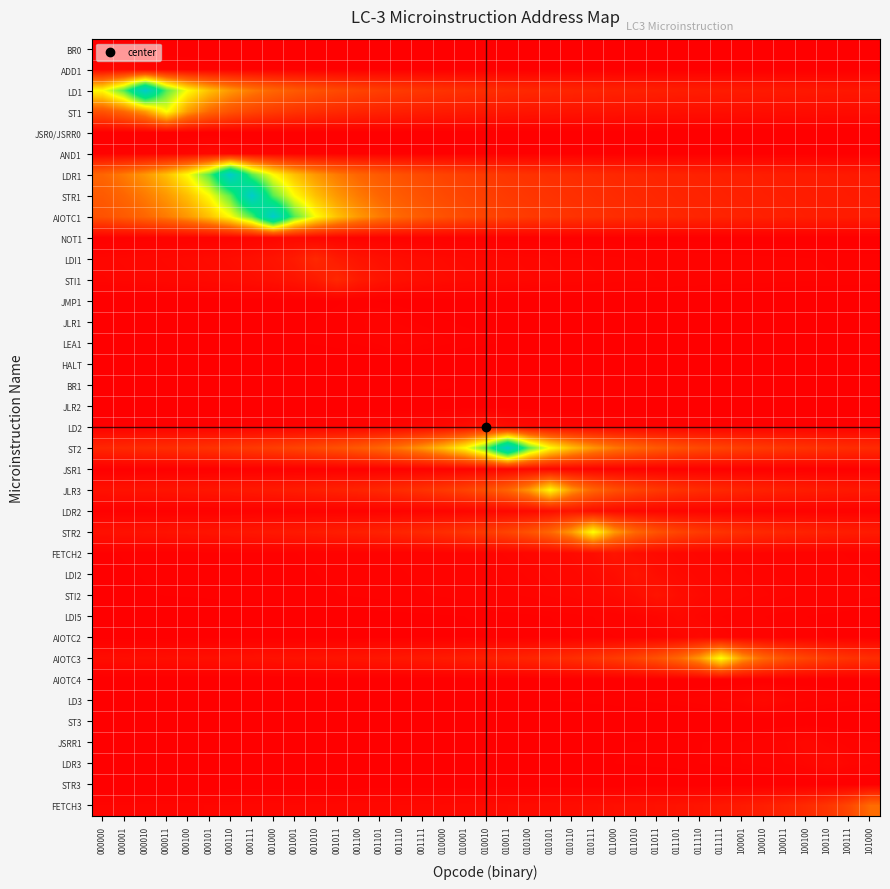

Reading right to left, list all the values displayed in this chart.

BR0: 101000=0.0	100111=0.0	100110=0.0	100100=0.0	100011=0.0	100010=0.0	100001=0.0	011111=0.0	011110=0.0	011101=0.0	011011=0.0	011010=0.0	011000=0.0	010111=0.0	010110=0.0	010101=0.0	010100=0.0	010011=0.0	010010=0.0	010001=0.0	010000=0.0	001111=0.0	001110=0.0	001101=0.0	001100=0.0	001011=0.0	001010=0.0	001001=0.0	001000=0.0	000111=0.0	000110=0.0	000101=0.0	000100=0.0	000011=0.0	000010=0.0	000001=0.0	000000=0.0
ADD1: 101000=0.0	100111=0.0	100110=0.0	100100=0.0	100011=0.0	100010=0.0	100001=0.0	011111=0.0	011110=0.0	011101=0.0	011011=0.0	011010=0.0	011000=0.0	010111=0.0	010110=0.0	010101=0.0	010100=0.0	010011=0.0	010010=0.0	010001=0.0	010000=0.0	001111=0.0	001110=0.0	001101=0.0	001100=0.0	001011=0.0	001010=0.0	001001=0.0	001000=0.0	000111=0.0	000110=0.0	000101=0.0	000100=0.0	000011=0.0	000010=0.0	000001=0.0	000000=0.0
LD1: 101000=0.1	100111=0.1	100110=0.1	100100=0.1	100011=0.1	100010=0.1	100001=0.1	011111=0.1	011110=0.1	011101=0.1	011011=0.1	011010=0.1	011000=0.1	010111=0.1	010110=0.1	010101=0.1	010100=0.1	010011=0.1	010010=0.1	010001=0.1	010000=0.1	001111=0.1	001110=0.1	001101=0.2	001100=0.2	001011=0.2	001010=0.2	001001=0.2	001000=0.2	000111=0.3	000110=0.3	000101=0.4	000100=0.5	000011=0.7	000010=1.0	000001=0.7	000000=0.5
ST1: 101000=0.0	100111=0.0	100110=0.0	100100=0.0	100011=0.0	100010=0.0	100001=0.0	011111=0.0	011110=0.0	011101=0.0	011011=0.0	011010=0.0	011000=0.0	010111=0.0	010110=0.0	010101=0.1	010100=0.1	010011=0.1	010010=0.1	010001=0.1	010000=0.1	001111=0.1	001110=0.1	001101=0.1	001100=0.1	001011=0.1	001010=0.1	001001=0.1	001000=0.1	000111=0.2	000110=0.2	000101=0.3	000100=0.3	000011=0.5	000010=0.3	000001=0.3	000000=0.2
JSR0/JSRR0: 101000=0.0	100111=0.0	100110=0.0	100100=0.0	100011=0.0	100010=0.0	100001=0.0	011111=0.0	011110=0.0	011101=0.0	011011=0.0	011010=0.0	011000=0.0	010111=0.0	010110=0.0	010101=0.0	010100=0.0	010011=0.0	010010=0.0	010001=0.0	010000=0.0	001111=0.0	001110=0.0	001101=0.0	001100=0.0	001011=0.0	001010=0.0	001001=0.0	001000=0.0	000111=0.0	000110=0.0	000101=0.0	000100=0.0	000011=0.0	000010=0.0	000001=0.0	000000=0.0
AND1: 101000=0.0	100111=0.0	100110=0.0	100100=0.0	100011=0.0	100010=0.0	100001=0.0	011111=0.0	011110=0.0	011101=0.0	011011=0.0	011010=0.0	011000=0.0	010111=0.0	010110=0.0	010101=0.0	010100=0.0	010011=0.0	010010=0.0	010001=0.0	010000=0.0	001111=0.0	001110=0.0	001101=0.0	001100=0.0	001011=0.0	001010=0.0	001001=0.0	001000=0.0	000111=0.0	000110=0.0	000101=0.0	000100=0.0	000011=0.0	000010=0.0	000001=0.0	000000=0.0
LDR1: 101000=0.1	100111=0.1	100110=0.1	100100=0.1	100011=0.1	100010=0.1	100001=0.1	011111=0.1	011110=0.1	011101=0.1	011011=0.1	011010=0.1	011000=0.1	010111=0.1	010110=0.1	010101=0.1	010100=0.1	010011=0.1	010010=0.1	010001=0.2	010000=0.2	001111=0.2	001110=0.2	001101=0.2	001100=0.2	001011=0.3	001010=0.3	001001=0.4	001000=0.5	000111=0.7	000110=1.0	000101=0.7	000100=0.5	000011=0.4	000010=0.3	000001=0.3	000000=0.2
STR1: 101000=0.1	100111=0.1	100110=0.1	100100=0.1	100011=0.1	100010=0.1	100001=0.1	011111=0.1	011110=0.1	011101=0.1	011011=0.1	011010=0.1	011000=0.1	010111=0.1	010110=0.1	010101=0.1	010100=0.1	010011=0.1	010010=0.2	010001=0.2	010000=0.2	001111=0.2	001110=0.2	001101=0.2	001100=0.3	001011=0.3	001010=0.4	001001=0.5	001000=0.7	000111=1.0	000110=0.7	000101=0.5	000100=0.4	000011=0.3	000010=0.3	000001=0.2	000000=0.2
AIOTC1: 101000=0.1	100111=0.1	100110=0.1	100100=0.1	100011=0.1	100010=0.1	100001=0.1	011111=0.1	011110=0.1	011101=0.1	011011=0.1	011010=0.1	011000=0.1	010111=0.1	010110=0.1	010101=0.1	010100=0.1	010011=0.2	010010=0.2	010001=0.2	010000=0.2	001111=0.2	001110=0.2	001101=0.3	001100=0.3	001011=0.4	001010=0.5	001001=0.7	001000=1.0	000111=0.7	000110=0.5	000101=0.4	000100=0.3	000011=0.3	000010=0.2	000001=0.2	000000=0.2
NOT1: 101000=0.0	100111=0.0	100110=0.0	100100=0.0	100011=0.0	100010=0.0	100001=0.0	011111=0.0	011110=0.0	011101=0.0	011011=0.0	011010=0.0	011000=0.0	010111=0.0	010110=0.0	010101=0.0	010100=0.0	010011=0.0	010010=0.0	010001=0.0	010000=0.0	001111=0.0	001110=0.0	001101=0.0	001100=0.0	001011=0.0	001010=0.0	001001=0.0	001000=0.0	000111=0.0	000110=0.0	000101=0.0	000100=0.0	000011=0.0	000010=0.0	000001=0.0	000000=0.0
LDI1: 101000=0.0	100111=0.0	100110=0.0	100100=0.0	100011=0.0	100010=0.0	100001=0.0	011111=0.0	011110=0.0	011101=0.0	011011=0.0	011010=0.0	011000=0.0	010111=0.0	010110=0.0	010101=0.0	010100=0.0	010011=0.0	010010=0.0	010001=0.0	010000=0.0	001111=0.0	001110=0.0	001101=0.0	001100=0.0	001011=0.1	001010=0.1	001001=0.1	001000=0.0	000111=0.0	000110=0.0	000101=0.0	000100=0.0	000011=0.0	000010=0.0	000001=0.0	000000=0.0
STI1: 101000=0.0	100111=0.0	100110=0.0	100100=0.0	100011=0.0	100010=0.0	100001=0.0	011111=0.0	011110=0.0	011101=0.0	011011=0.0	011010=0.0	011000=0.0	010111=0.0	010110=0.0	010101=0.0	010100=0.0	010011=0.0	010010=0.0	010001=0.0	010000=0.0	001111=0.0	001110=0.0	001101=0.0	001100=0.1	001011=0.1	001010=0.1	001001=0.0	001000=0.0	000111=0.0	000110=0.0	000101=0.0	000100=0.0	000011=0.0	000010=0.0	000001=0.0	000000=0.0
JMP1: 101000=0.0	100111=0.0	100110=0.0	100100=0.0	100011=0.0	100010=0.0	100001=0.0	011111=0.0	011110=0.0	011101=0.0	011011=0.0	011010=0.0	011000=0.0	010111=0.0	010110=0.0	010101=0.0	010100=0.0	010011=0.0	010010=0.0	010001=0.0	010000=0.0	001111=0.0	001110=0.0	001101=0.0	001100=0.0	001011=0.0	001010=0.0	001001=0.0	001000=0.0	000111=0.0	000110=0.0	000101=0.0	000100=0.0	000011=0.0	000010=0.0	000001=0.0	000000=0.0
JLR1: 101000=0.0	100111=0.0	100110=0.0	100100=0.0	100011=0.0	100010=0.0	100001=0.0	011111=0.0	011110=0.0	011101=0.0	011011=0.0	011010=0.0	011000=0.0	010111=0.0	010110=0.0	010101=0.0	010100=0.0	010011=0.0	010010=0.0	010001=0.0	010000=0.0	001111=0.0	001110=0.0	001101=0.0	001100=0.0	001011=0.0	001010=0.0	001001=0.0	001000=0.0	000111=0.0	000110=0.0	000101=0.0	000100=0.0	000011=0.0	000010=0.0	000001=0.0	000000=0.0
LEA1: 101000=0.0	100111=0.0	100110=0.0	100100=0.0	100011=0.0	100010=0.0	100001=0.0	011111=0.0	011110=0.0	011101=0.0	011011=0.0	011010=0.0	011000=0.0	010111=0.0	010110=0.0	010101=0.0	010100=0.0	010011=0.0	010010=0.0	010001=0.0	010000=0.0	001111=0.0	001110=0.0	001101=0.0	001100=0.0	001011=0.0	001010=0.0	001001=0.0	001000=0.0	000111=0.0	000110=0.0	000101=0.0	000100=0.0	000011=0.0	000010=0.0	000001=0.0	000000=0.0
HALT: 101000=0.0	100111=0.0	100110=0.0	100100=0.0	100011=0.0	100010=0.0	100001=0.0	011111=0.0	011110=0.0	011101=0.0	011011=0.0	011010=0.0	011000=0.0	010111=0.0	010110=0.0	010101=0.0	010100=0.0	010011=0.0	010010=0.0	010001=0.0	010000=0.0	001111=0.0	001110=0.0	001101=0.0	001100=0.0	001011=0.0	001010=0.0	001001=0.0	001000=0.0	000111=0.0	000110=0.0	000101=0.0	000100=0.0	000011=0.0	000010=0.0	000001=0.0	000000=0.0
BR1: 101000=0.0	100111=0.0	100110=0.0	100100=0.0	100011=0.0	100010=0.0	100001=0.0	011111=0.0	011110=0.0	011101=0.0	011011=0.0	011010=0.0	011000=0.0	010111=0.0	010110=0.0	010101=0.0	010100=0.0	010011=0.0	010010=0.0	010001=0.0	010000=0.0	001111=0.0	001110=0.0	001101=0.0	001100=0.0	001011=0.0	001010=0.0	001001=0.0	001000=0.0	000111=0.0	000110=0.0	000101=0.0	000100=0.0	000011=0.0	000010=0.0	000001=0.0	000000=0.0
JLR2: 101000=0.0	100111=0.0	100110=0.0	100100=0.0	100011=0.0	100010=0.0	100001=0.0	011111=0.0	011110=0.0	011101=0.0	011011=0.0	011010=0.0	011000=0.0	010111=0.0	010110=0.0	010101=0.0	010100=0.0	010011=0.0	010010=0.0	010001=0.0	010000=0.0	001111=0.0	001110=0.0	001101=0.0	001100=0.0	001011=0.0	001010=0.0	001001=0.0	001000=0.0	000111=0.0	000110=0.0	000101=0.0	000100=0.0	000011=0.0	000010=0.0	000001=0.0	000000=0.0
LD2: 101000=0.0	100111=0.0	100110=0.0	100100=0.0	100011=0.0	100010=0.0	100001=0.0	011111=0.0	011110=0.0	011101=0.0	011011=0.0	011010=0.0	011000=0.0	010111=0.0	010110=0.0	010101=0.0	010100=0.0	010011=0.0	010010=0.0	010001=0.0	010000=0.0	001111=0.0	001110=0.0	001101=0.0	001100=0.0	001011=0.0	001010=0.0	001001=0.0	001000=0.0	000111=0.0	000110=0.0	000101=0.0	000100=0.0	000011=0.0	000010=0.0	000001=0.0	000000=0.0
ST2: 101000=0.1	100111=0.1	100110=0.1	100100=0.1	100011=0.1	100010=0.1	100001=0.2	011111=0.2	011110=0.2	011101=0.2	011011=0.2	011010=0.2	011000=0.3	010111=0.3	010110=0.4	010101=0.5	010100=0.7	010011=1.0	010010=0.7	010001=0.5	010000=0.4	001111=0.3	001110=0.3	001101=0.2	001100=0.2	001011=0.2	001010=0.2	001001=0.2	001000=0.2	000111=0.1	000110=0.1	000101=0.1	000100=0.1	000011=0.1	000010=0.1	000001=0.1	000000=0.1
JSR1: 101000=0.0	100111=0.0	100110=0.0	100100=0.0	100011=0.0	100010=0.0	100001=0.0	011111=0.0	011110=0.0	011101=0.0	011011=0.0	011010=0.0	011000=0.0	010111=0.0	010110=0.0	010101=0.0	010100=0.0	010011=0.0	010010=0.0	010001=0.0	010000=0.0	001111=0.0	001110=0.0	001101=0.0	001100=0.0	001011=0.0	001010=0.0	001001=0.0	001000=0.0	000111=0.0	000110=0.0	000101=0.0	000100=0.0	000011=0.0	000010=0.0	000001=0.0	000000=0.0
JLR3: 101000=0.1	100111=0.1	100110=0.1	100100=0.1	100011=0.1	100010=0.1	100001=0.1	011111=0.1	011110=0.1	011101=0.1	011011=0.1	011010=0.2	011000=0.2	010111=0.2	010110=0.3	010101=0.5	010100=0.3	010011=0.2	010010=0.2	010001=0.2	010000=0.1	001111=0.1	001110=0.1	001101=0.1	001100=0.1	001011=0.1	001010=0.1	001001=0.1	001000=0.1	000111=0.1	000110=0.1	000101=0.1	000100=0.1	000011=0.0	000010=0.0	000001=0.0	000000=0.0
LDR2: 101000=0.0	100111=0.0	100110=0.0	100100=0.0	100011=0.0	100010=0.0	100001=0.0	011111=0.0	011110=0.0	011101=0.0	011011=0.0	011010=0.0	011000=0.0	010111=0.0	010110=0.0	010101=0.0	010100=0.0	010011=0.0	010010=0.0	010001=0.0	010000=0.0	001111=0.0	001110=0.0	001101=0.0	001100=0.0	001011=0.0	001010=0.0	001001=0.0	001000=0.0	000111=0.0	000110=0.0	000101=0.0	000100=0.0	000011=0.0	000010=0.0	000001=0.0	000000=0.0
STR2: 101000=0.1	100111=0.1	100110=0.1	100100=0.1	100011=0.1	100010=0.1	100001=0.1	011111=0.1	011110=0.1	011101=0.2	011011=0.2	011010=0.3	011000=0.3	010111=0.5	010110=0.3	010101=0.3	010100=0.2	010011=0.2	010010=0.1	010001=0.1	010000=0.1	001111=0.1	001110=0.1	001101=0.1	001100=0.1	001011=0.1	001010=0.1	001001=0.1	001000=0.1	000111=0.1	000110=0.1	000101=0.1	000100=0.0	000011=0.0	000010=0.0	000001=0.0	000000=0.0
FETCH2: 101000=0.0	100111=0.0	100110=0.0	100100=0.0	100011=0.0	100010=0.0	100001=0.0	011111=0.0	011110=0.0	011101=0.0	011011=0.0	011010=0.0	011000=0.0	010111=0.0	010110=0.0	010101=0.0	010100=0.0	010011=0.0	010010=0.0	010001=0.0	010000=0.0	001111=0.0	001110=0.0	001101=0.0	001100=0.0	001011=0.0	001010=0.0	001001=0.0	001000=0.0	000111=0.0	000110=0.0	000101=0.0	000100=0.0	000011=0.0	000010=0.0	000001=0.0	000000=0.0
LDI2: 101000=0.0	100111=0.0	100110=0.0	100100=0.0	100011=0.0	100010=0.0	100001=0.0	011111=0.0	011110=0.0	011101=0.0	011011=0.0	011010=0.0	011000=0.0	010111=0.0	010110=0.0	010101=0.0	010100=0.0	010011=0.0	010010=0.0	010001=0.0	010000=0.0	001111=0.0	001110=0.0	001101=0.0	001100=0.0	001011=0.0	001010=0.0	001001=0.0	001000=0.0	000111=0.0	000110=0.0	000101=0.0	000100=0.0	000011=0.0	000010=0.0	000001=0.0	000000=0.0
STI2: 101000=0.0	100111=0.0	100110=0.0	100100=0.0	100011=0.0	100010=0.0	100001=0.0	011111=0.0	011110=0.0	011101=0.0	011011=0.0	011010=0.0	011000=0.0	010111=0.0	010110=0.0	010101=0.0	010100=0.0	010011=0.0	010010=0.0	010001=0.0	010000=0.0	001111=0.0	001110=0.0	001101=0.0	001100=0.0	001011=0.0	001010=0.0	001001=0.0	001000=0.0	000111=0.0	000110=0.0	000101=0.0	000100=0.0	000011=0.0	000010=0.0	000001=0.0	000000=0.0
LDI5: 101000=0.0	100111=0.0	100110=0.0	100100=0.0	100011=0.0	100010=0.0	100001=0.0	011111=0.0	011110=0.0	011101=0.0	011011=0.0	011010=0.0	011000=0.0	010111=0.0	010110=0.0	010101=0.0	010100=0.0	010011=0.0	010010=0.0	010001=0.0	010000=0.0	001111=0.0	001110=0.0	001101=0.0	001100=0.0	001011=0.0	001010=0.0	001001=0.0	001000=0.0	000111=0.0	000110=0.0	000101=0.0	000100=0.0	000011=0.0	000010=0.0	000001=0.0	000000=0.0
AIOTC2: 101000=0.0	100111=0.0	100110=0.0	100100=0.0	100011=0.0	100010=0.0	100001=0.0	011111=0.0	011110=0.0	011101=0.0	011011=0.0	011010=0.0	011000=0.0	010111=0.0	010110=0.0	010101=0.0	010100=0.0	010011=0.0	010010=0.0	010001=0.0	010000=0.0	001111=0.0	001110=0.0	001101=0.0	001100=0.0	001011=0.0	001010=0.0	001001=0.0	001000=0.0	000111=0.0	000110=0.0	000101=0.0	000100=0.0	000011=0.0	000010=0.0	000001=0.0	000000=0.0
AIOTC3: 101000=0.1	100111=0.1	100110=0.1	100100=0.2	100011=0.2	100010=0.3	100001=0.3	011111=0.5	011110=0.3	011101=0.3	011011=0.2	011010=0.2	011000=0.1	010111=0.1	010110=0.1	010101=0.1	010100=0.1	010011=0.1	010010=0.1	010001=0.1	010000=0.1	001111=0.1	001110=0.1	001101=0.1	001100=0.1	001011=0.1	001010=0.0	001001=0.0	001000=0.0	000111=0.0	000110=0.0	000101=0.0	000100=0.0	000011=0.0	000010=0.0	000001=0.0	000000=0.0
AIOTC4: 101000=0.0	100111=0.0	100110=0.0	100100=0.0	100011=0.0	100010=0.0	100001=0.0	011111=0.0	011110=0.0	011101=0.0	011011=0.0	011010=0.0	011000=0.0	010111=0.0	010110=0.0	010101=0.0	010100=0.0	010011=0.0	010010=0.0	010001=0.0	010000=0.0	001111=0.0	001110=0.0	001101=0.0	001100=0.0	001011=0.0	001010=0.0	001001=0.0	001000=0.0	000111=0.0	000110=0.0	000101=0.0	000100=0.0	000011=0.0	000010=0.0	000001=0.0	000000=0.0
LD3: 101000=0.0	100111=0.0	100110=0.0	100100=0.0	100011=0.0	100010=0.0	100001=0.0	011111=0.0	011110=0.0	011101=0.0	011011=0.0	011010=0.0	011000=0.0	010111=0.0	010110=0.0	010101=0.0	010100=0.0	010011=0.0	010010=0.0	010001=0.0	010000=0.0	001111=0.0	001110=0.0	001101=0.0	001100=0.0	001011=0.0	001010=0.0	001001=0.0	001000=0.0	000111=0.0	000110=0.0	000101=0.0	000100=0.0	000011=0.0	000010=0.0	000001=0.0	000000=0.0
ST3: 101000=0.0	100111=0.0	100110=0.0	100100=0.0	100011=0.0	100010=0.0	100001=0.0	011111=0.0	011110=0.0	011101=0.0	011011=0.0	011010=0.0	011000=0.0	010111=0.0	010110=0.0	010101=0.0	010100=0.0	010011=0.0	010010=0.0	010001=0.0	010000=0.0	001111=0.0	001110=0.0	001101=0.0	001100=0.0	001011=0.0	001010=0.0	001001=0.0	001000=0.0	000111=0.0	000110=0.0	000101=0.0	000100=0.0	000011=0.0	000010=0.0	000001=0.0	000000=0.0
JSRR1: 101000=0.0	100111=0.0	100110=0.0	100100=0.0	100011=0.0	100010=0.0	100001=0.0	011111=0.0	011110=0.0	011101=0.0	011011=0.0	011010=0.0	011000=0.0	010111=0.0	010110=0.0	010101=0.0	010100=0.0	010011=0.0	010010=0.0	010001=0.0	010000=0.0	001111=0.0	001110=0.0	001101=0.0	001100=0.0	001011=0.0	001010=0.0	001001=0.0	001000=0.0	000111=0.0	000110=0.0	000101=0.0	000100=0.0	000011=0.0	000010=0.0	000001=0.0	000000=0.0
LDR3: 101000=0.0	100111=0.0	100110=0.0	100100=0.0	100011=0.0	100010=0.0	100001=0.0	011111=0.0	011110=0.0	011101=0.0	011011=0.0	011010=0.0	011000=0.0	010111=0.0	010110=0.0	010101=0.0	010100=0.0	010011=0.0	010010=0.0	010001=0.0	010000=0.0	001111=0.0	001110=0.0	001101=0.0	001100=0.0	001011=0.0	001010=0.0	001001=0.0	001000=0.0	000111=0.0	000110=0.0	000101=0.0	000100=0.0	000011=0.0	000010=0.0	000001=0.0	000000=0.0
STR3: 101000=0.0	100111=0.0	100110=0.0	100100=0.0	100011=0.0	100010=0.0	100001=0.0	011111=0.0	011110=0.0	011101=0.0	011011=0.0	011010=0.0	011000=0.0	010111=0.0	010110=0.0	010101=0.0	010100=0.0	010011=0.0	010010=0.0	010001=0.0	010000=0.0	001111=0.0	001110=0.0	001101=0.0	001100=0.0	001011=0.0	001010=0.0	001001=0.0	001000=0.0	000111=0.0	000110=0.0	000101=0.0	000100=0.0	000011=0.0	000010=0.0	000001=0.0	000000=0.0
FETCH3: 101000=0.3	100111=0.2	100110=0.1	100100=0.1	100011=0.1	100010=0.1	100001=0.1	011111=0.1	011110=0.1	011101=0.0	011011=0.0	011010=0.0	011000=0.0	010111=0.0	010110=0.0	010101=0.0	010100=0.0	010011=0.0	010010=0.0	010001=0.0	010000=0.0	001111=0.0	001110=0.0	001101=0.0	001100=0.0	001011=0.0	001010=0.0	001001=0.0	001000=0.0	000111=0.0	000110=0.0	000101=0.0	000100=0.0	000011=0.0	000010=0.0	000001=0.0	000000=0.0